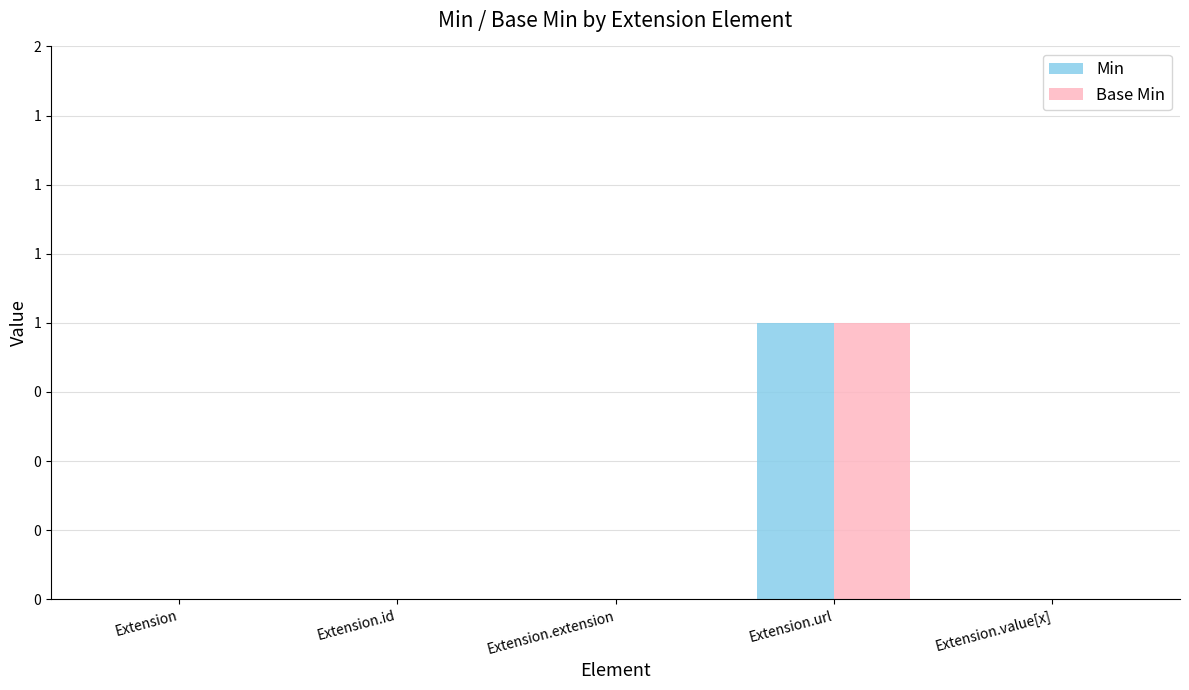

Which series changed the most between Extension.url and Extension.value[x]?

Min